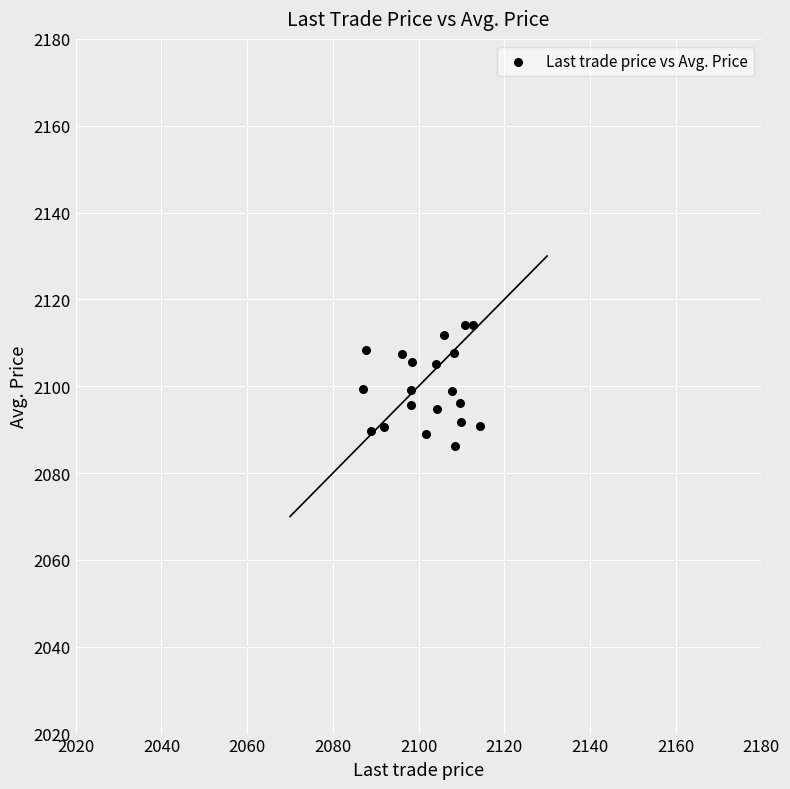

What is the range of Y values (max minus min)?

27.8